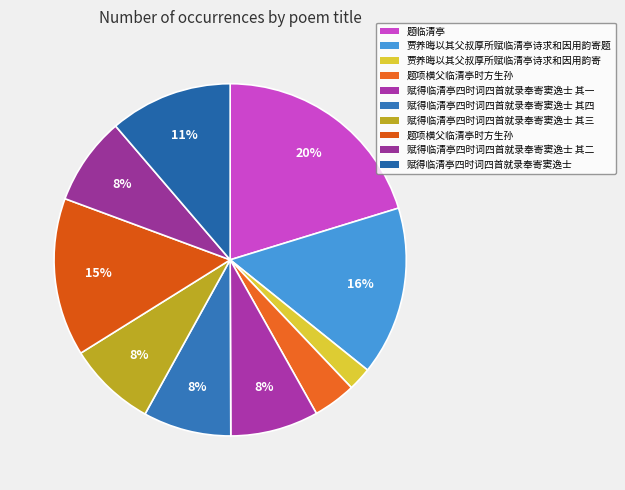

Which category has the biggest portion of the pie?

题临清亭